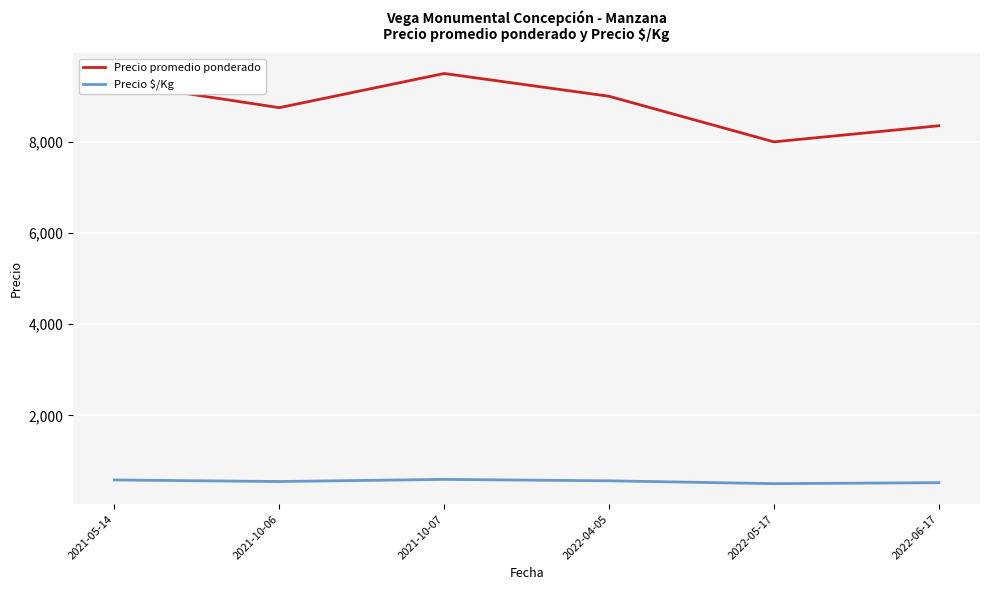

True or false: Precio $/Kg and Precio promedio ponderado cross at least once.

False